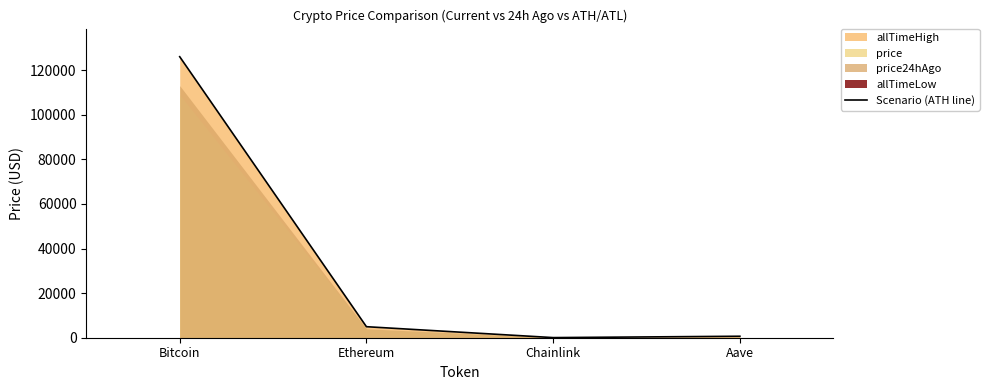

What position from the left is Aave?

4